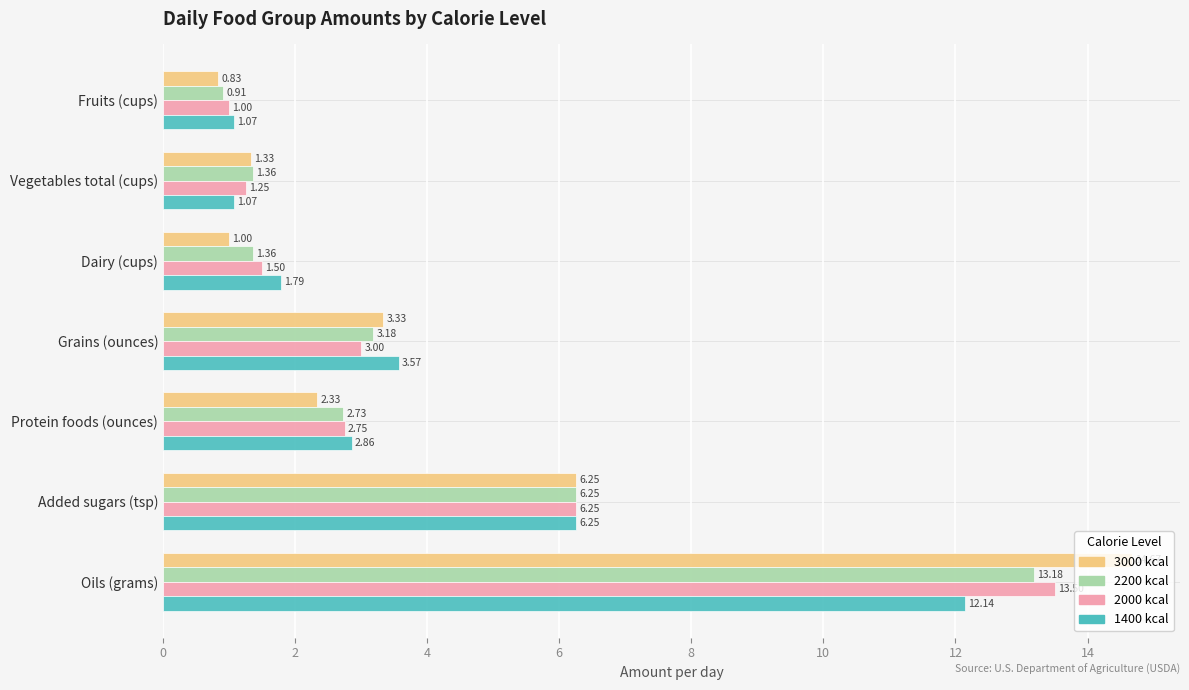

Which label corresponds to the smallest value in the chart?

Fruits (cups)